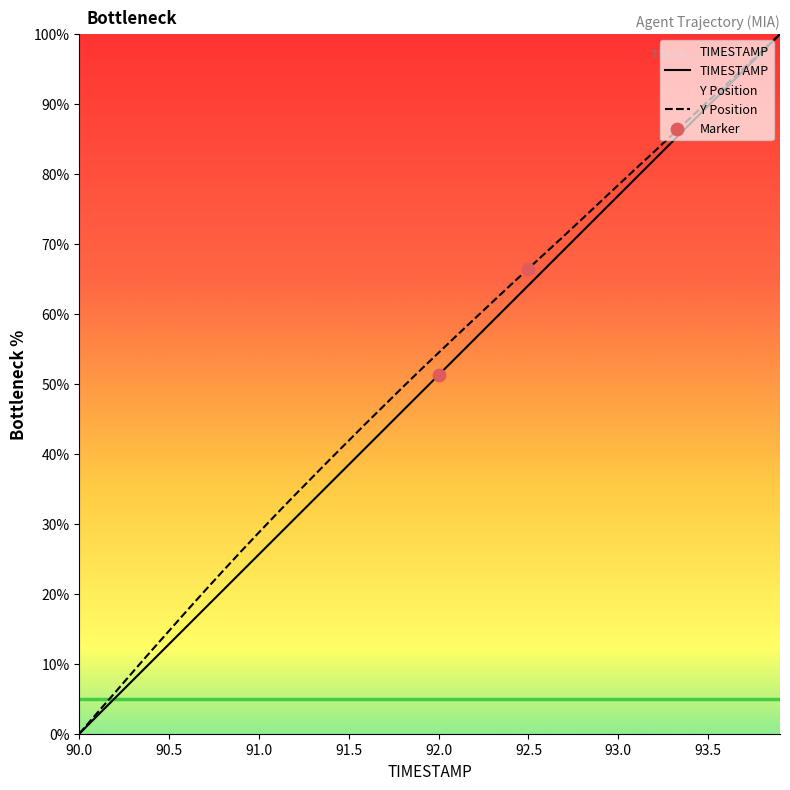

At how many categories does at least one series exceed 44?

24